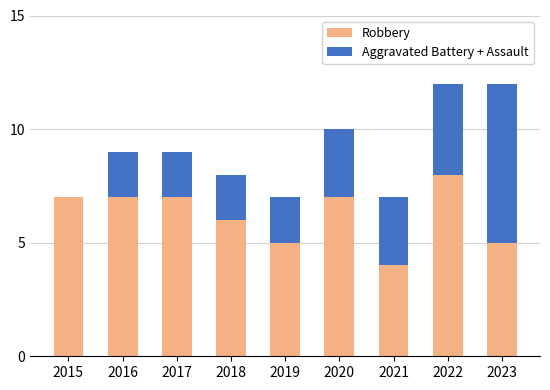

What are all the series names shown in the legend?

Robbery, Aggravated Battery + Assault